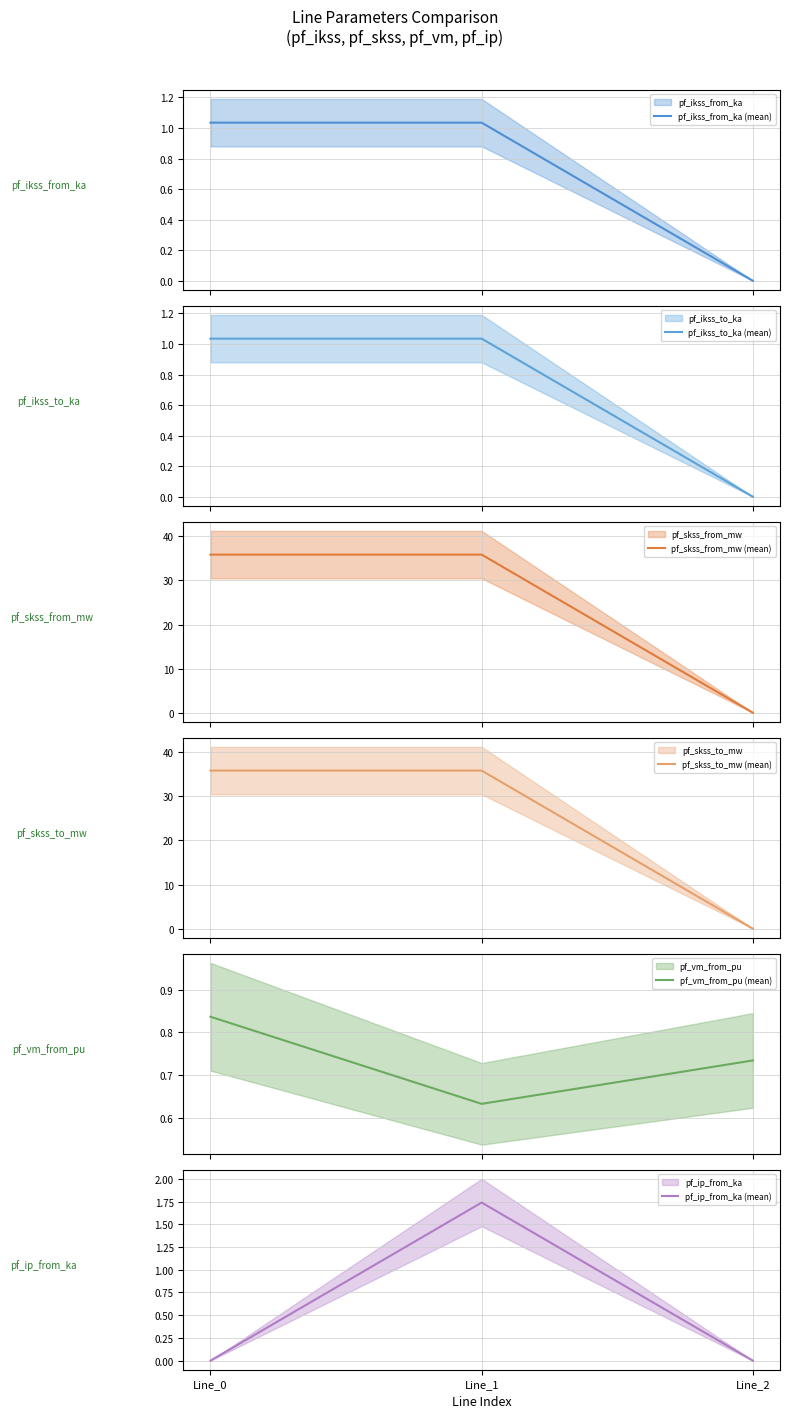

At which category is the sum across all series the highest?

Line_1